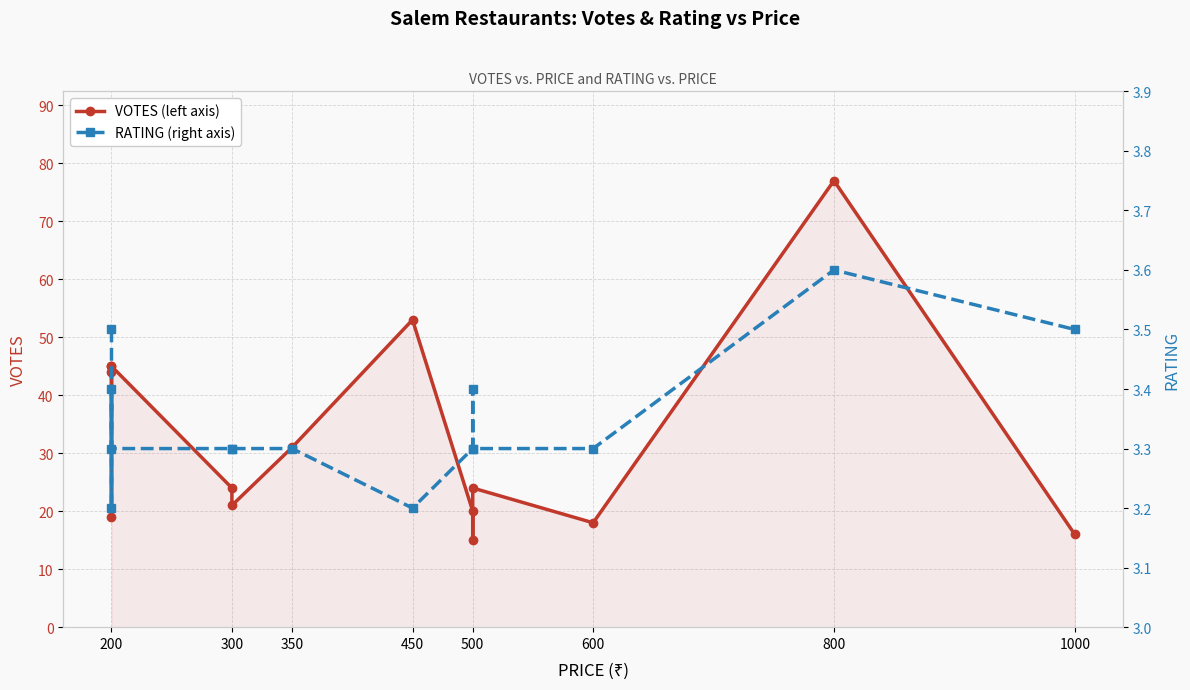

Which series has the widest spread of values?

VOTES (left axis)